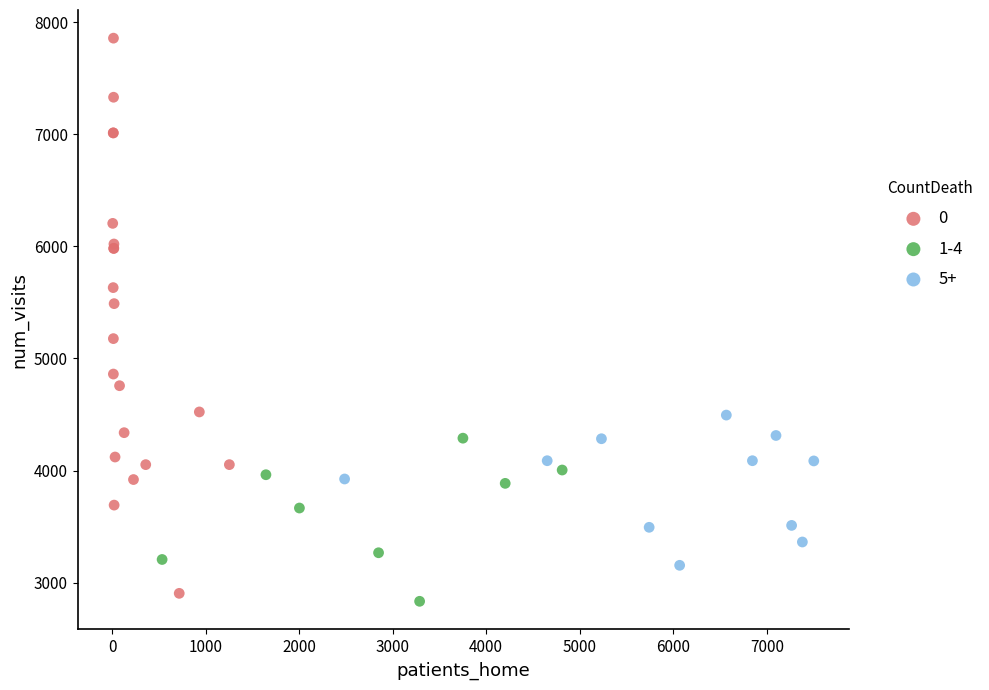

Which series reaches the minimum Y coordinate?

1-4